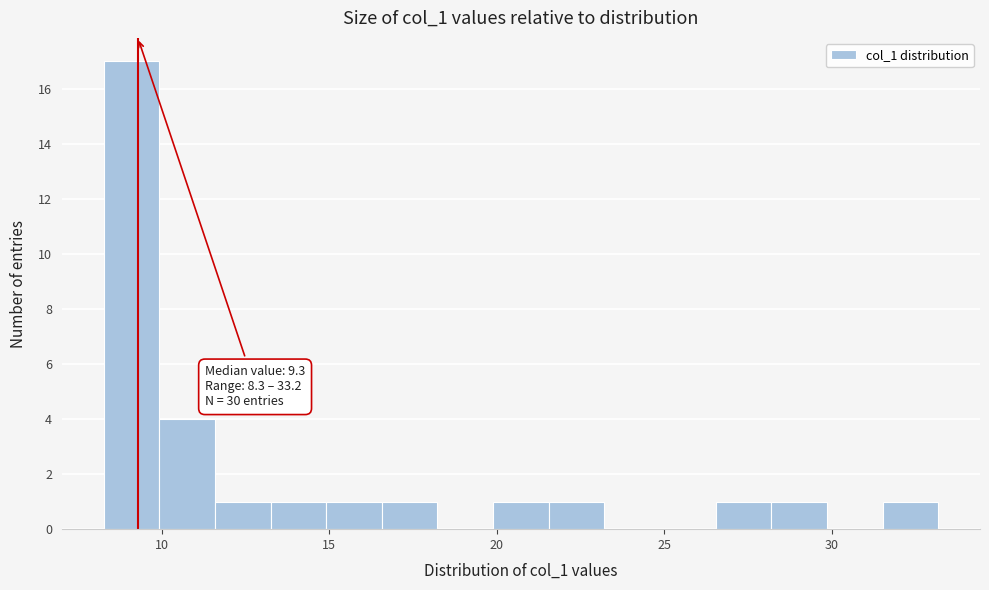

Read against the x-axis, roughly where is the centre of the tallest bar?

9.0